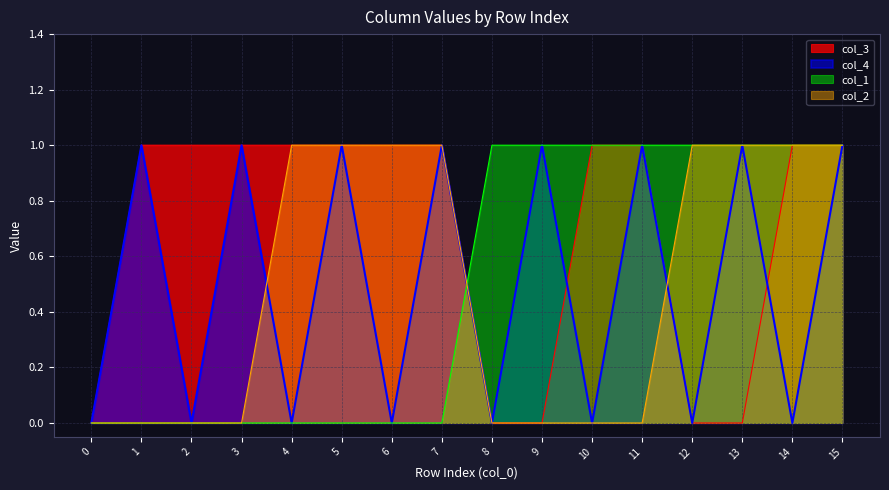

After their last crossing, which series has the higher values: col_1 or col_4?

col_1